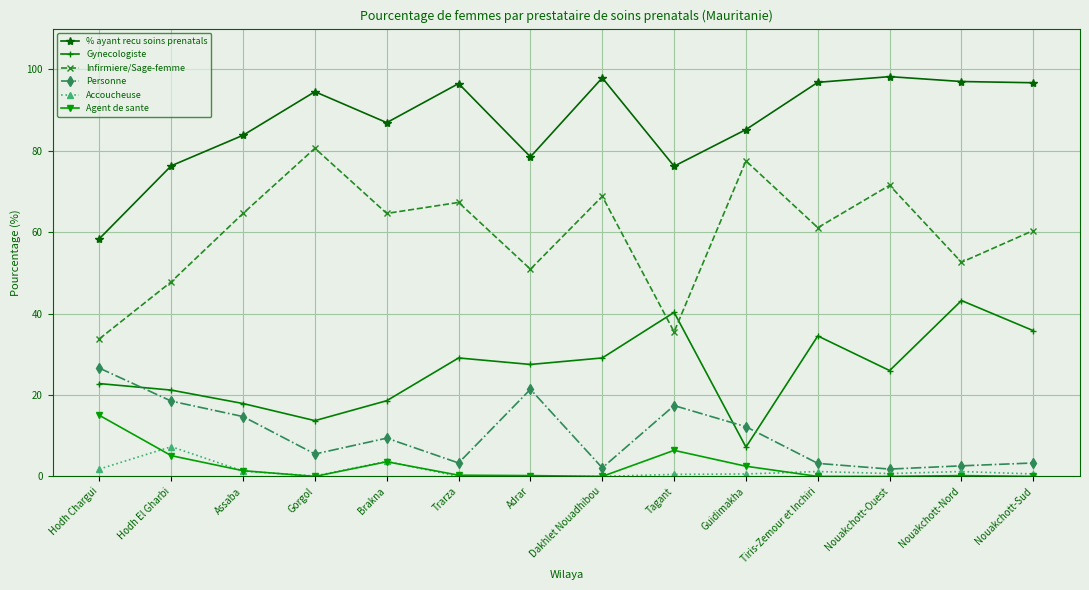

Where is the first local minimum for % ayant recu soins prenatals?

Brakna